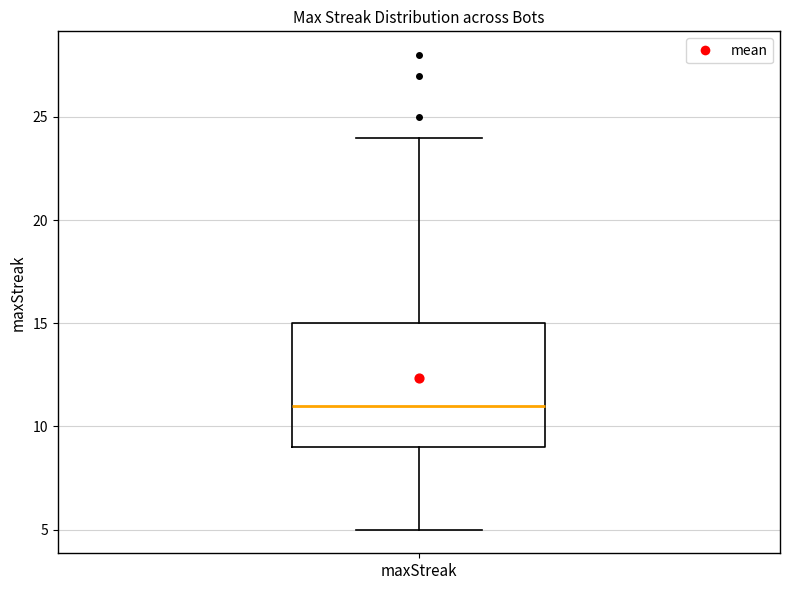

Where does the upper whisker of the box for maxStreak end on the y-axis? The values are not printed on the chart, so give them approximately, as read against the axis.

24